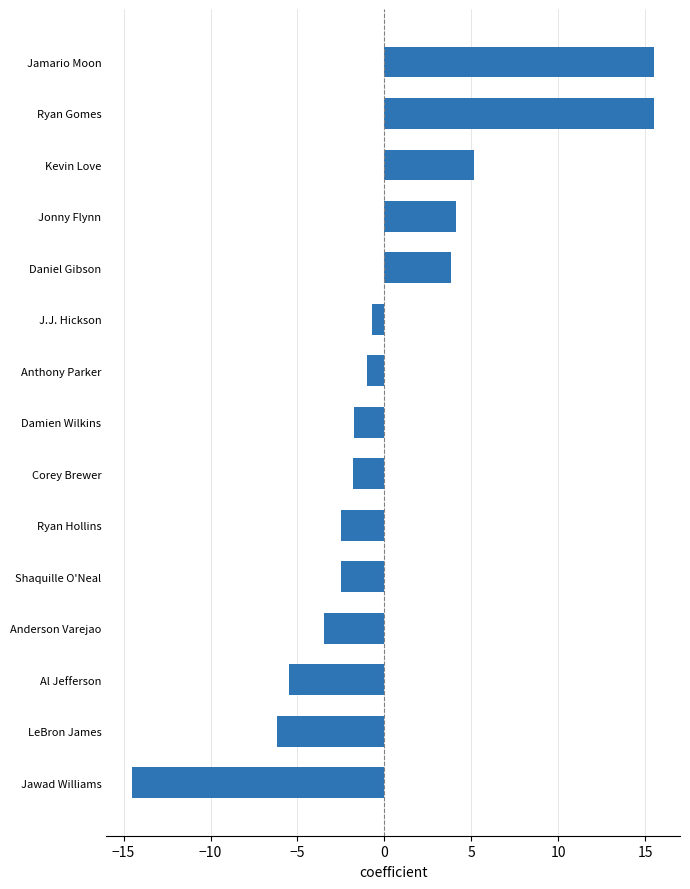

What is the sum of the values at J.J. Hickson and Ryan Hollins?

-3.2